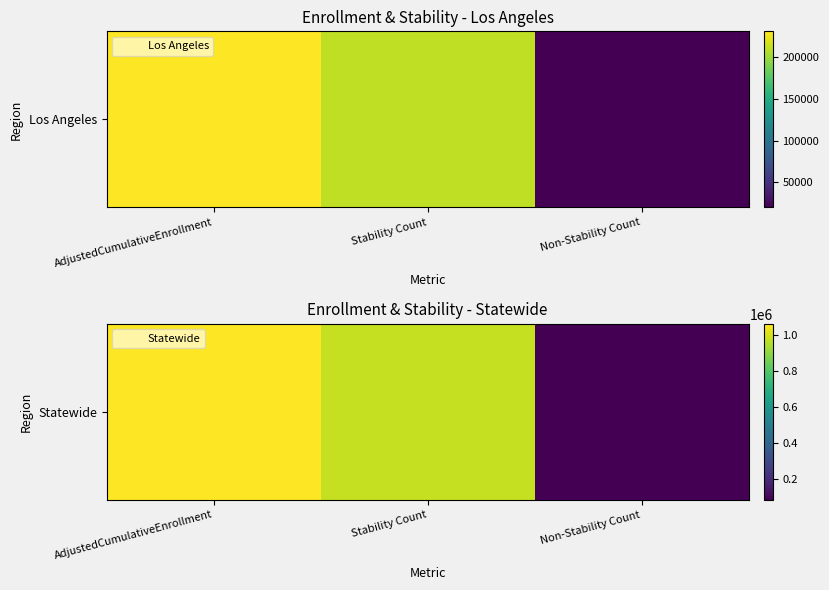

What is the sum of all values?

2127144